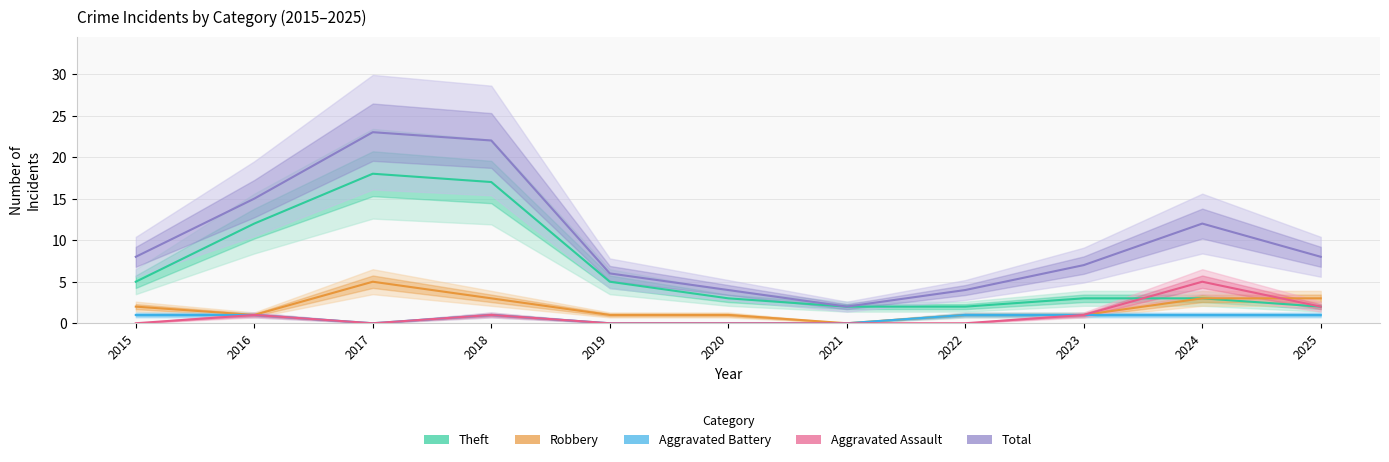

Reading left to right, list all the values displayed in this chart.

Theft: 2015=5	2016=12	2017=18	2018=17	2019=5	2020=3	2021=2	2022=2	2023=3	2024=3	2025=2
Robbery: 2015=2	2016=1	2017=5	2018=3	2019=1	2020=1	2021=0	2022=1	2023=1	2024=3	2025=3
Aggravated Battery: 2015=1	2016=1	2017=0	2018=1	2019=0	2020=0	2021=0	2022=1	2023=1	2024=1	2025=1
Aggravated Assault: 2015=0	2016=1	2017=0	2018=1	2019=0	2020=0	2021=0	2022=0	2023=1	2024=5	2025=2
Total: 2015=8	2016=15	2017=23	2018=22	2019=6	2020=4	2021=2	2022=4	2023=7	2024=12	2025=8